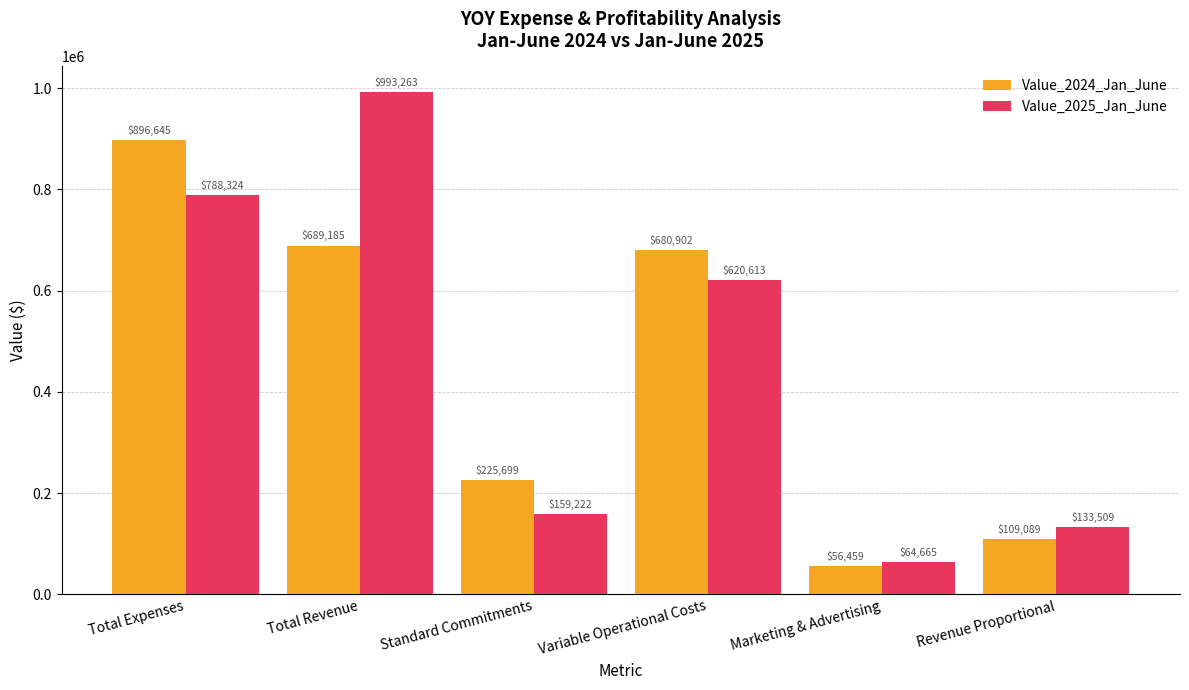

List the series in order of their peak value, highest first.

Value_2025_Jan_June, Value_2024_Jan_June